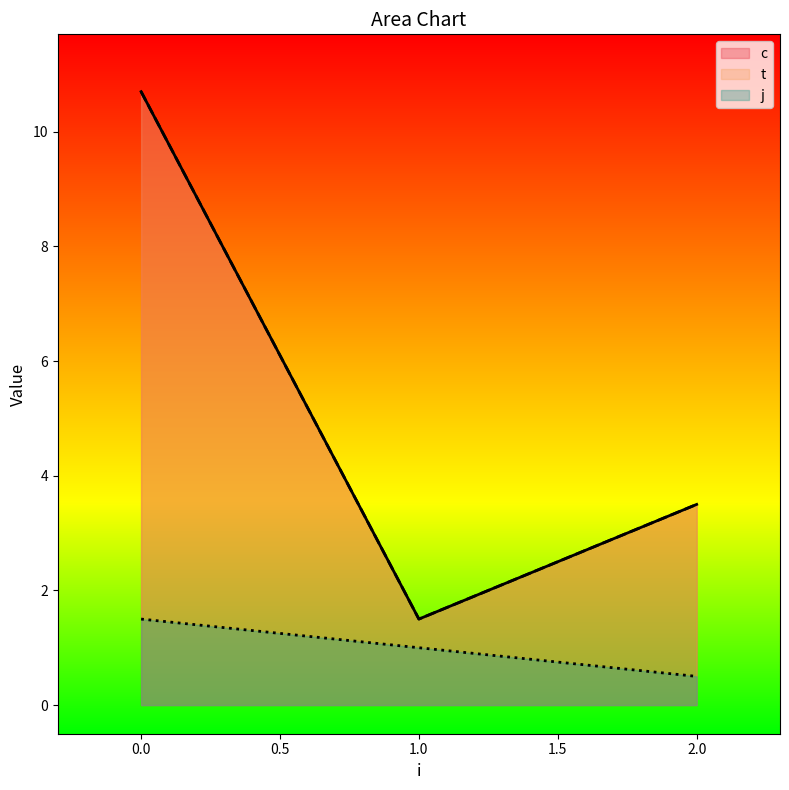

How many categories are shown in the chart?

6